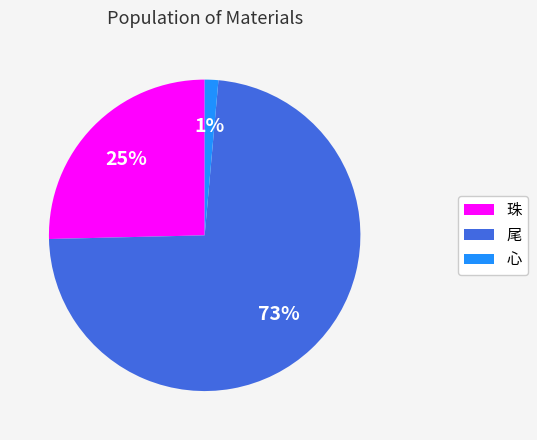

To the nearest percent, what is the average slice percentage?

33%